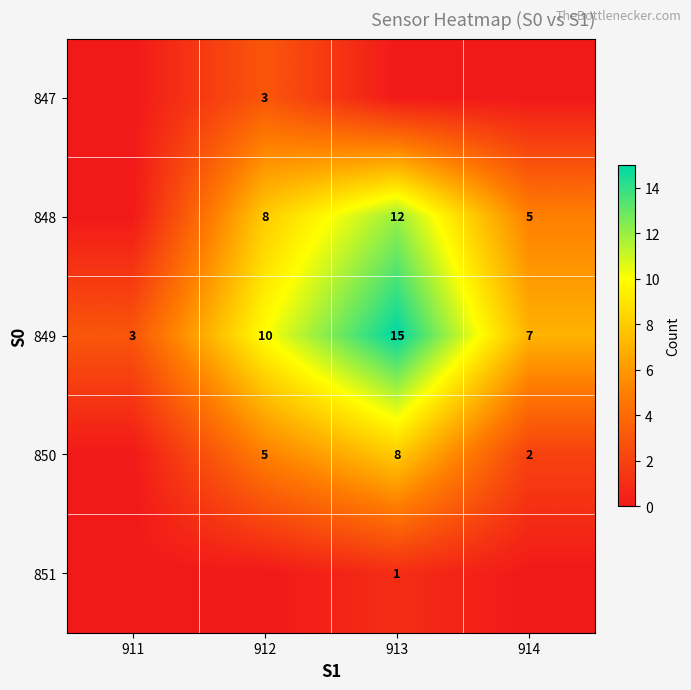

The 850 series shows 8 at 913. True or false?

True